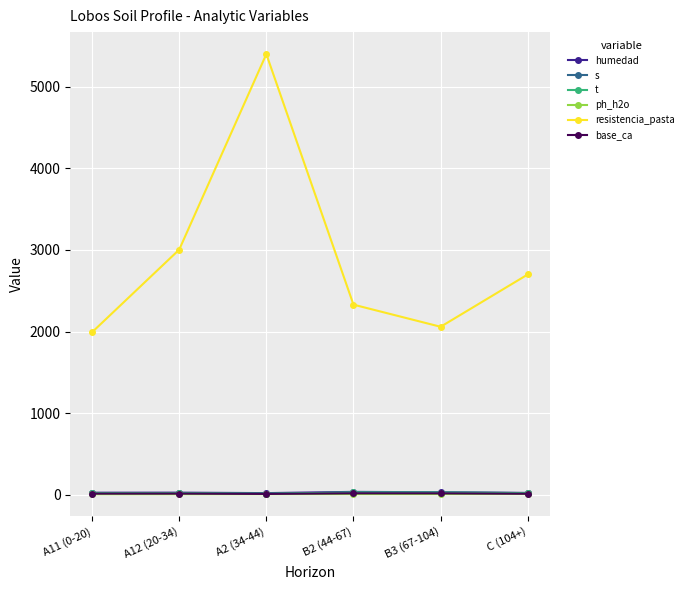

Which series has the largest range (max minus min)?

resistencia_pasta